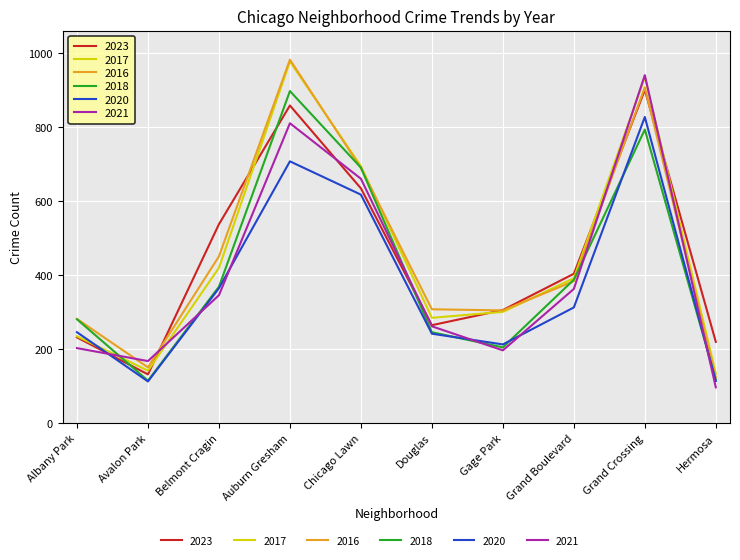

The value of 2020 at Gage Park is 213. True or false?

True